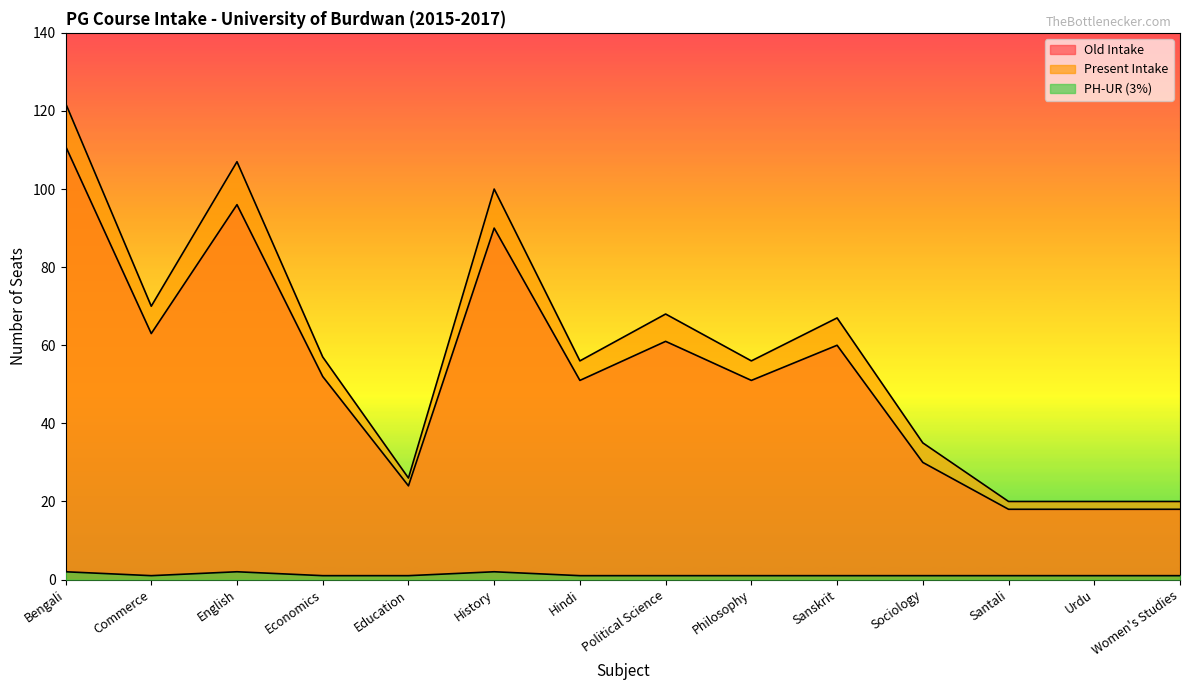

What is the difference between the Present Intake values at Urdu and Bengali?

102